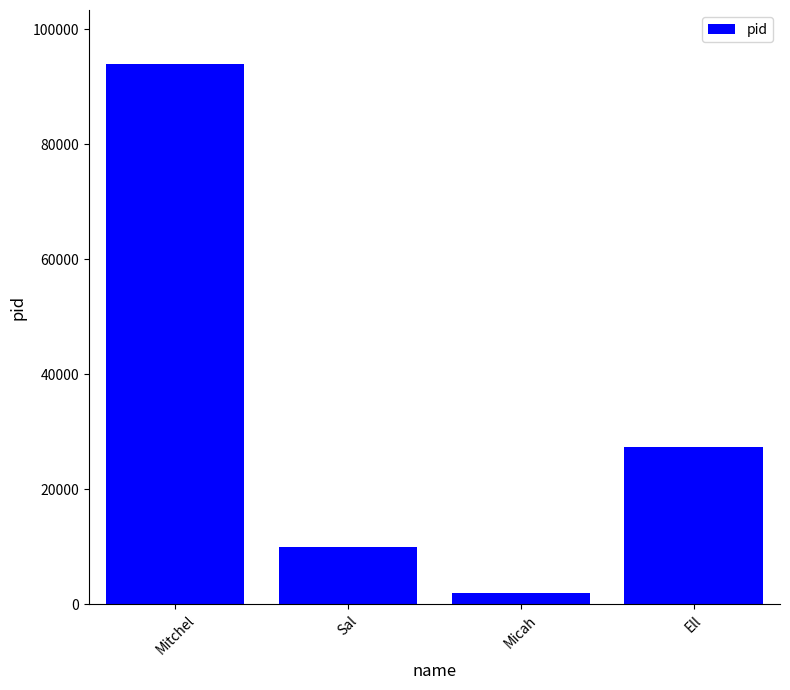

What position from the left is Mitchel?

1